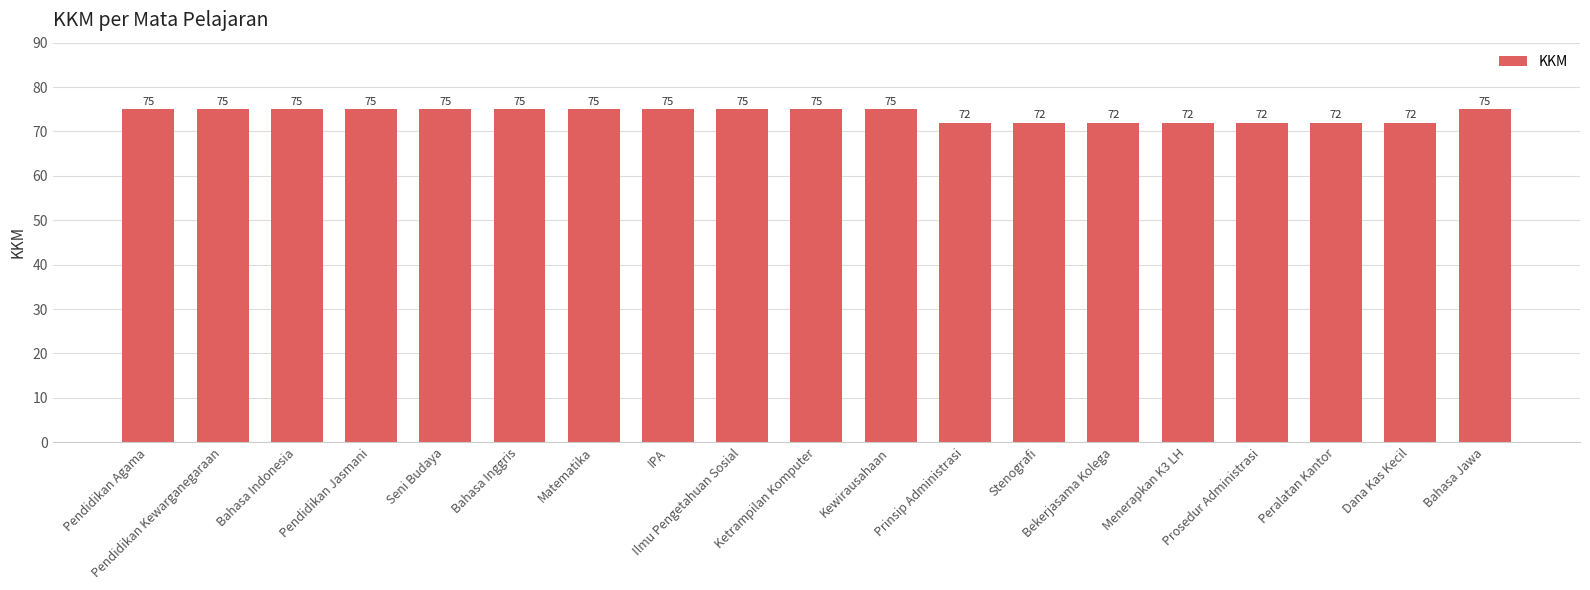

The chart shows a value of 29 at Prinsip Administrasi. True or false?

False